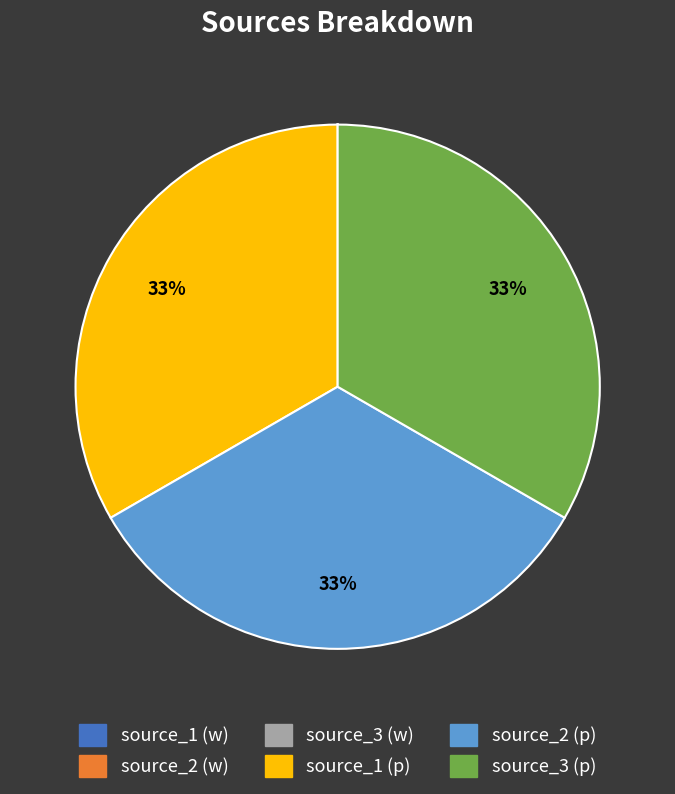

Is there any slice that represents more than half of the pie?

No